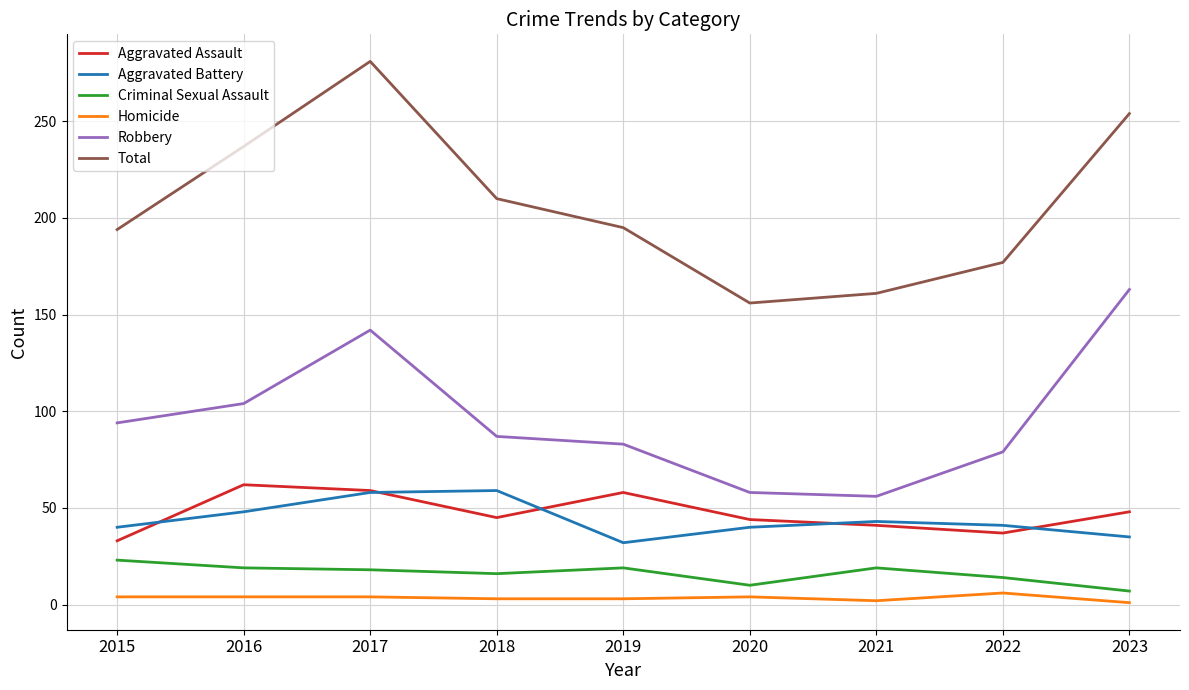

How many distinct data groups are displayed?

6